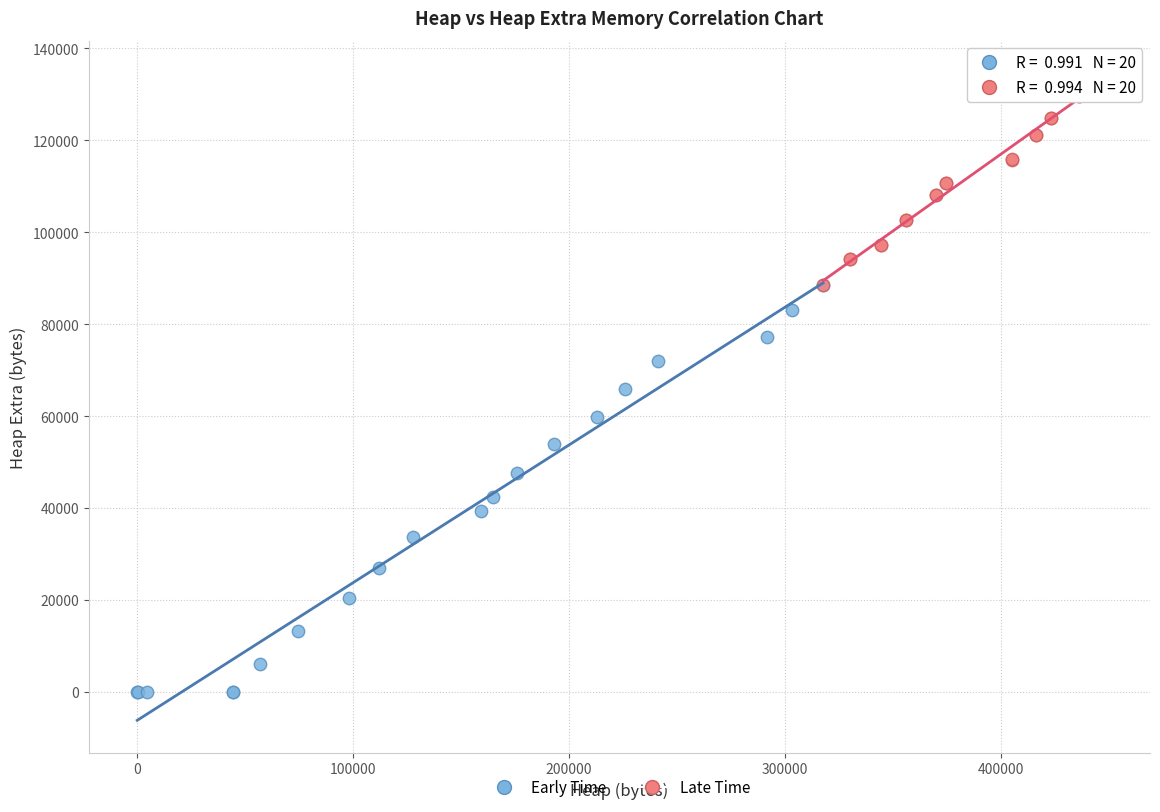

Which series contains the lowest Y value?

Early Time